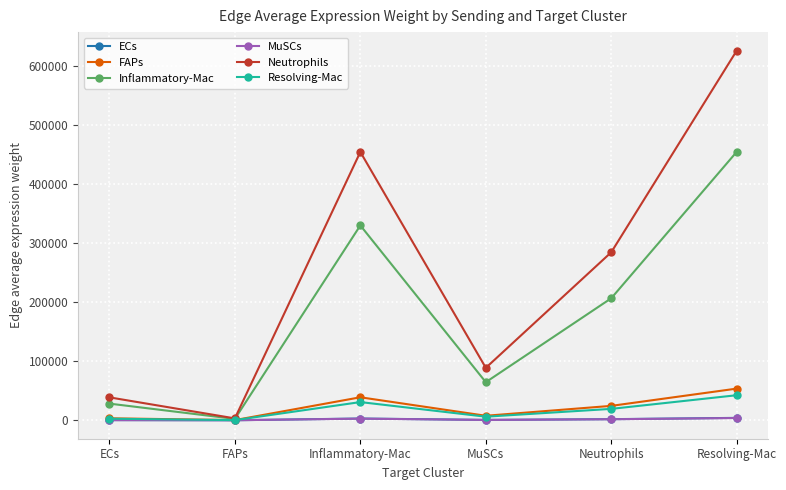

What is the sum of all MuSCs values?

9015.4